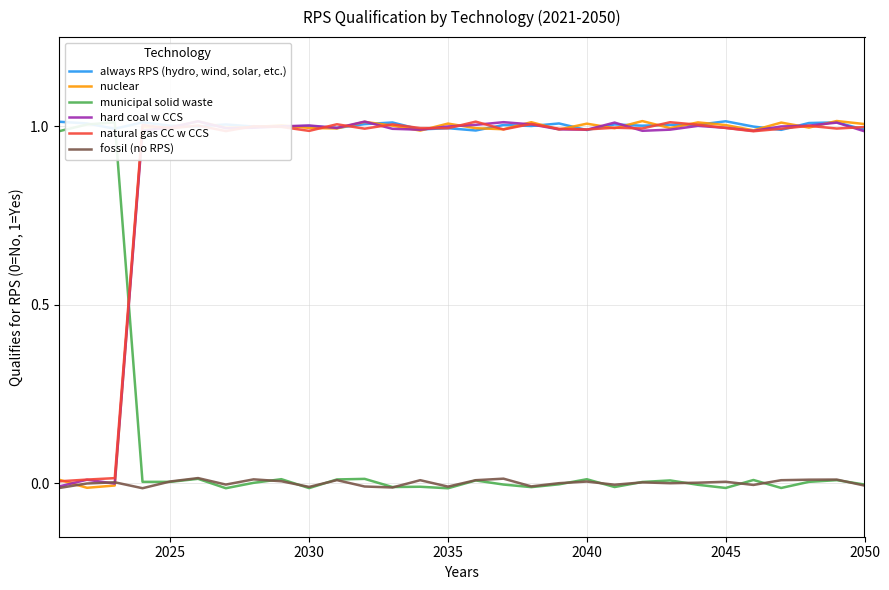

After their last crossing, which series has the higher values: municipal solid waste or always RPS (hydro, wind, solar, etc.)?

always RPS (hydro, wind, solar, etc.)